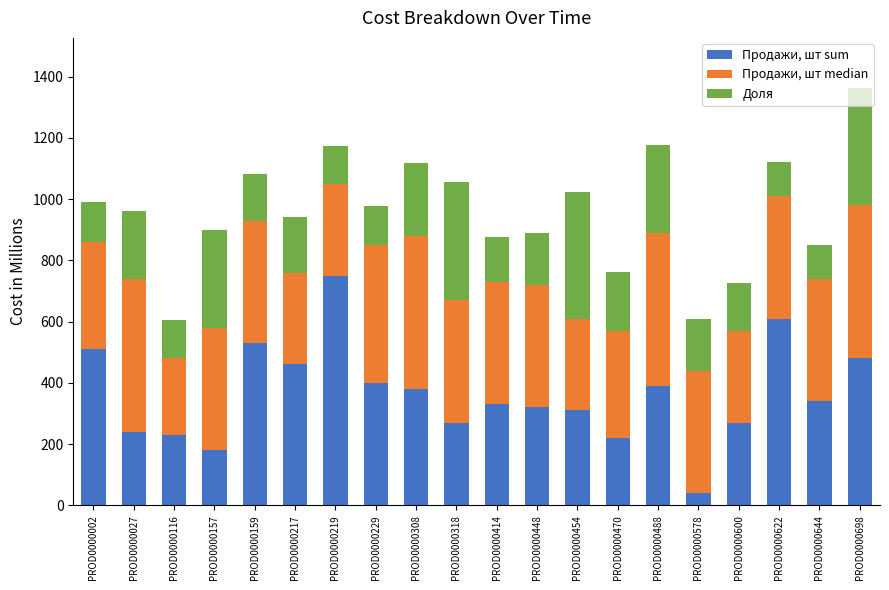

How many values in the Продажи, шт sum series are below 340?

10